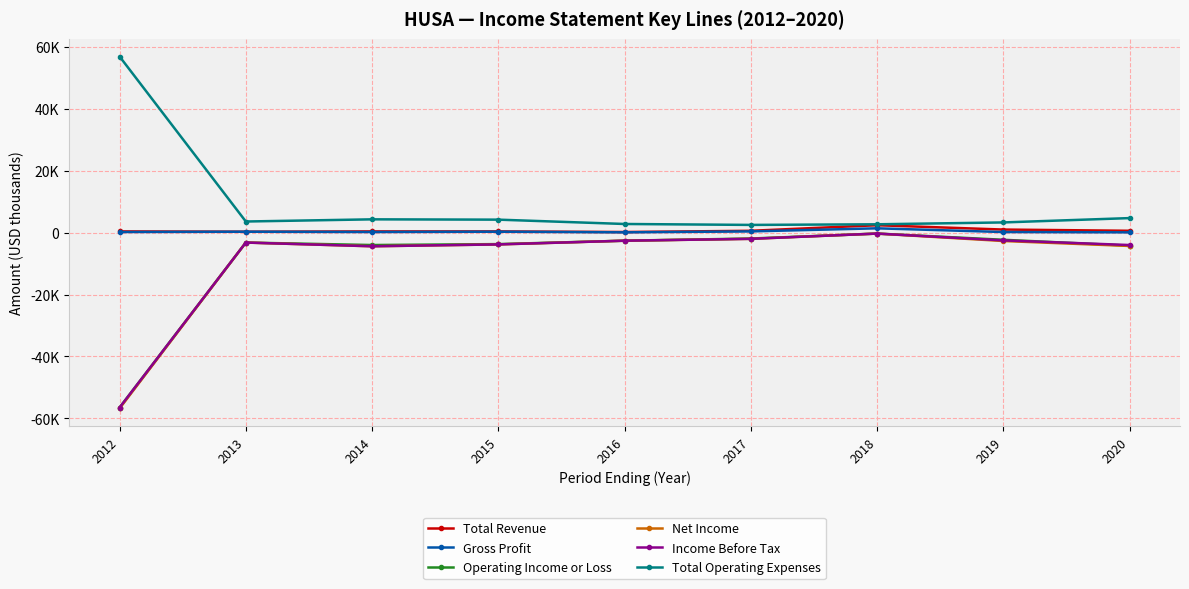

Reading left to right, what are all the values shown in this chart?

Total Revenue: 2012=400	2013=300	2014=400	2015=400	2016=200	2017=600	2018=2400	2019=1000	2020=600
Gross Profit: 2012=200	2013=300	2014=200	2015=300	2016=100	2017=400	2018=1400	2019=200	2020=100
Operating Income or Loss: 2012=-56500	2013=-3200	2014=-4000	2015=-3700	2016=-2600	2017=-1900	2018=-300	2019=-2300	2020=-4200
Net Income: 2012=-56800	2013=-3200	2014=-4400	2015=-3800	2016=-2600	2017=-2000	2018=-300	2019=-2700	2020=-4300
Income Before Tax: 2012=-56500	2013=-3200	2014=-4400	2015=-3800	2016=-2600	2017=-2000	2018=-300	2019=-2500	2020=-4000
Total Operating Expenses: 2012=56900	2013=3600	2014=4300	2015=4200	2016=2800	2017=2500	2018=2700	2019=3300	2020=4700